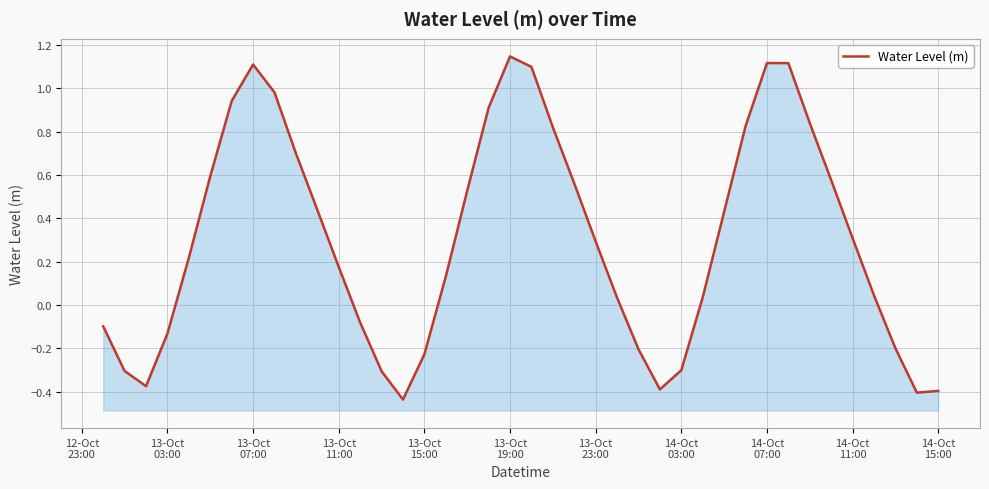

Does the chart display data point markers on the line(s)?

No